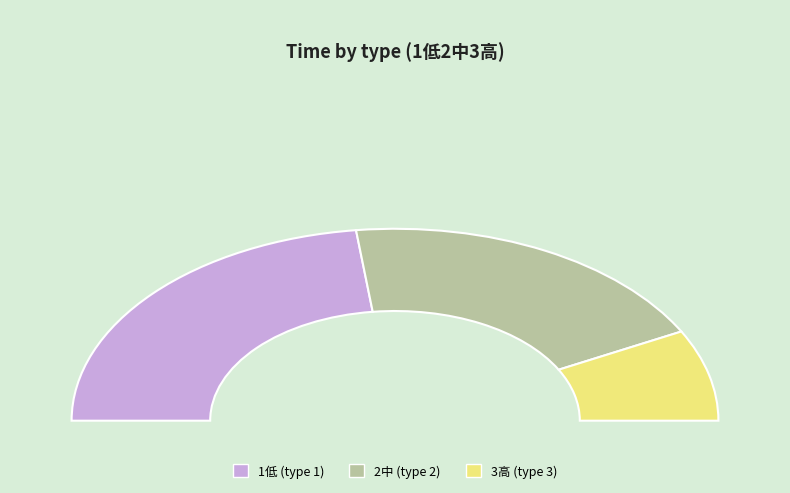

To the nearest percent, what is the difference between the largest and smallest slice percentages?

31%